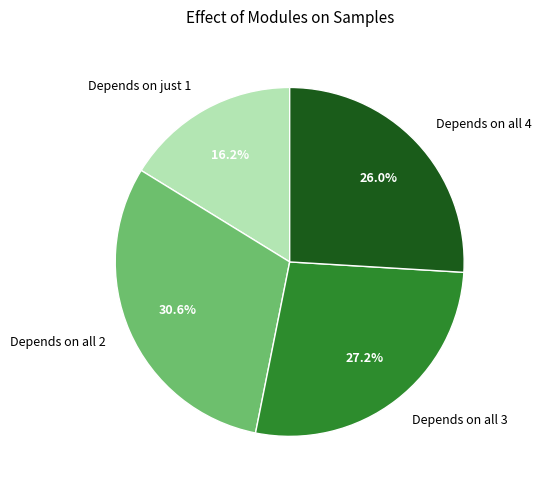

How many slices are in this pie chart?

4